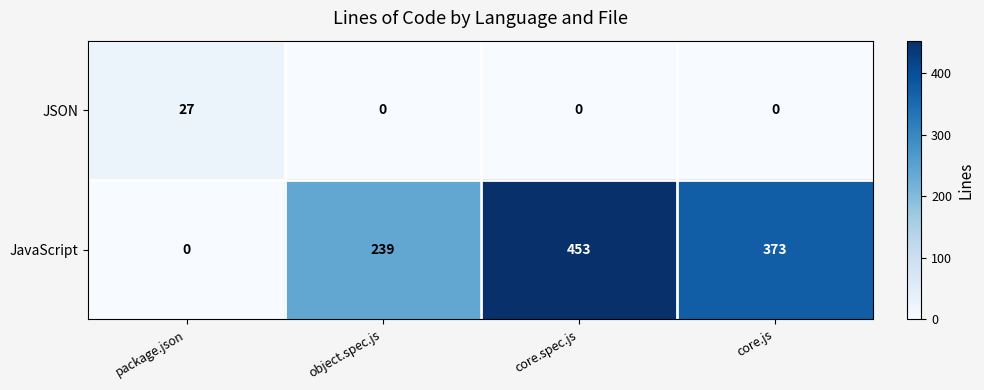

List the series in order of their overall mean, lowest first.

JSON, JavaScript